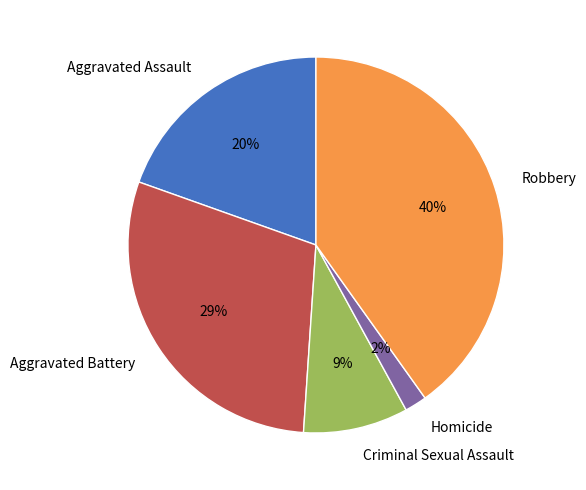

Between Robbery and Criminal Sexual Assault, which is larger?

Robbery